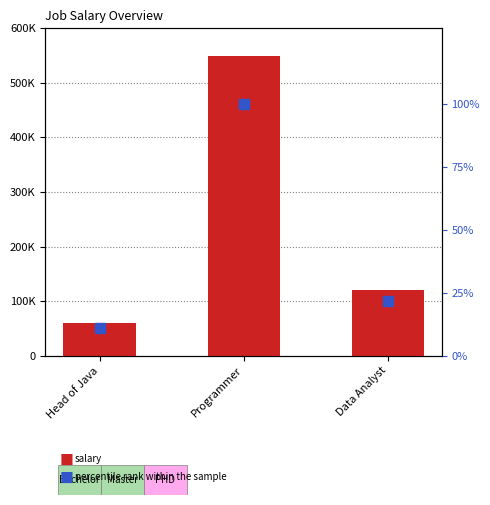

Which series contains the lowest Y value?

percentile rank within the sample